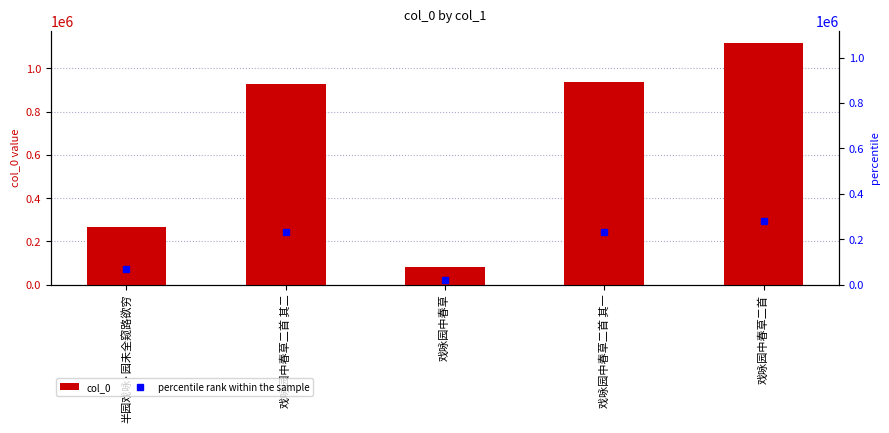

Which category has the lowest value across all series?

戏咏园中春草